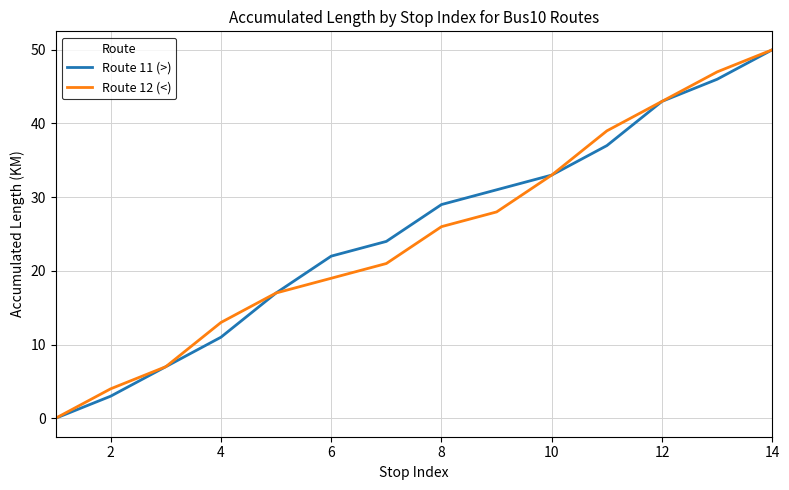

What are all the series names shown in the legend?

Route 11 (>), Route 12 (<)